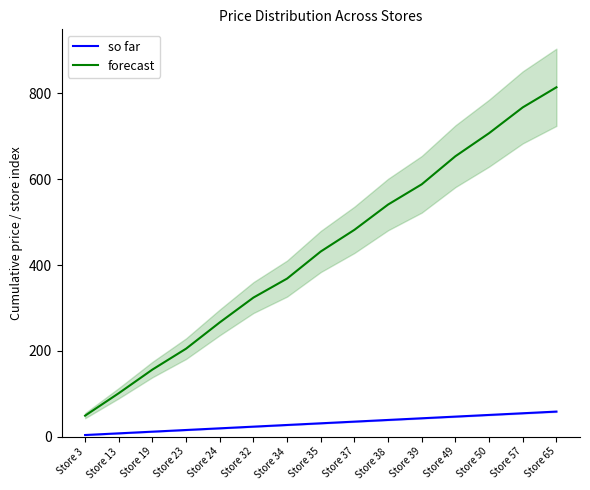

Which has a higher value, Store 24 or Store 37?

Store 37